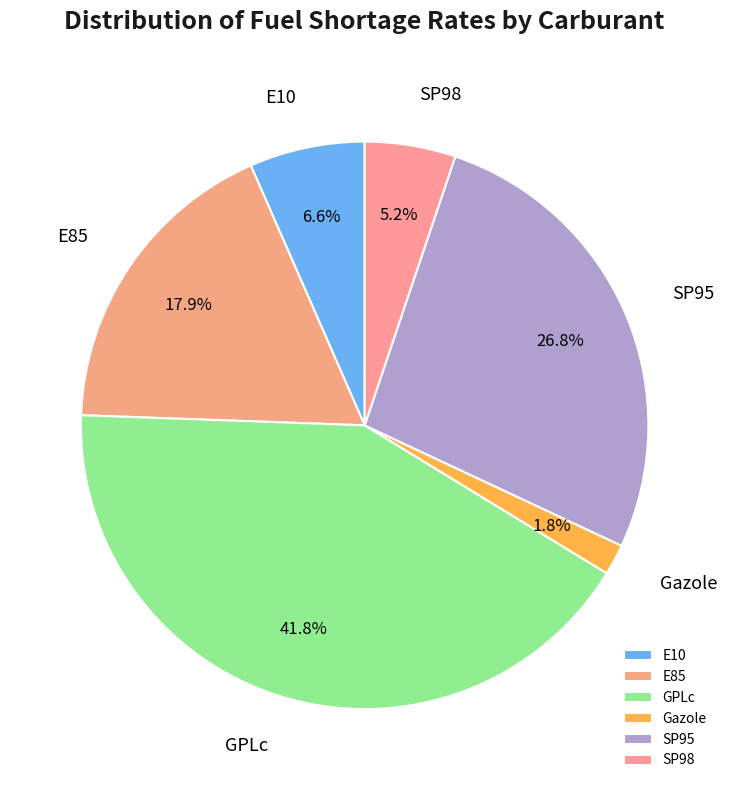

Rank the categories by value from highest to lowest.

GPLc, SP95, E85, E10, SP98, Gazole